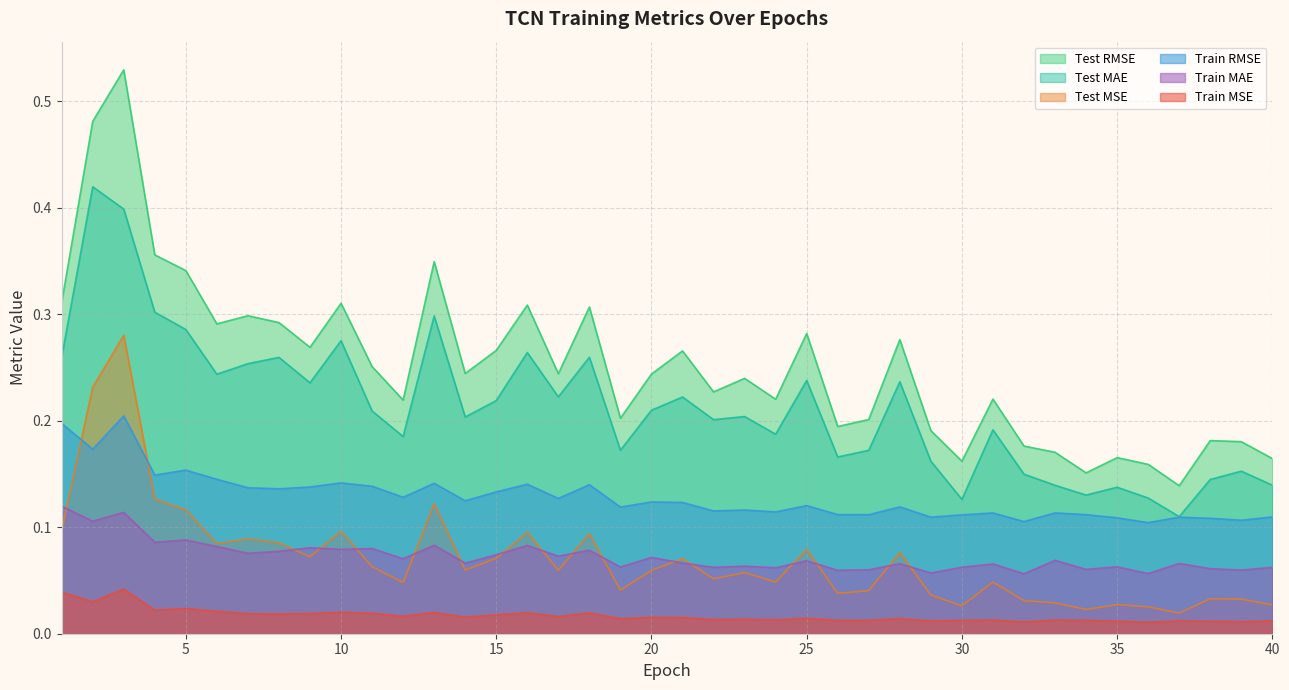

The Test MAE series shows 0.2 at 12. True or false?

False